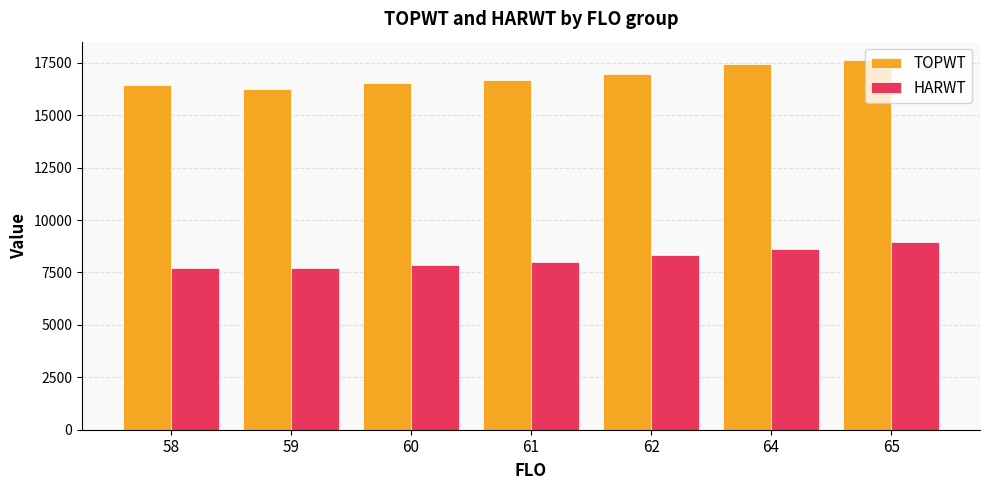

What is the difference between the maximum and minimum values in the TOPWT series?

1362.5